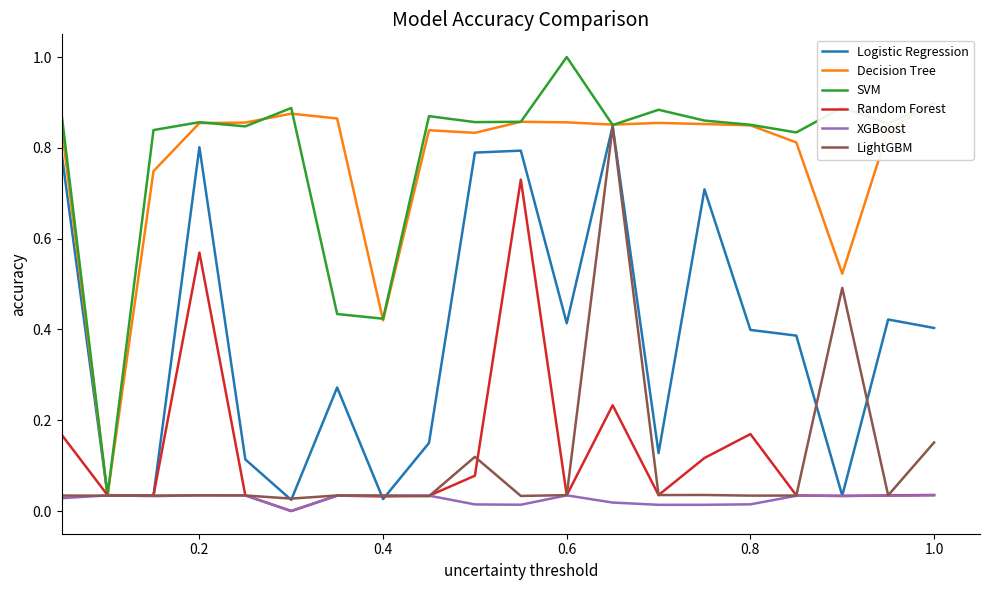

The value of LightGBM at 0.2 is 0.1. True or false?

False